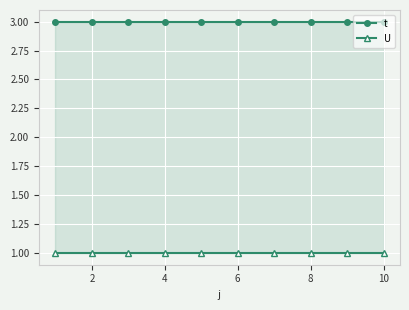

Is the value of U at 4 greater than the value of t at 0?

No